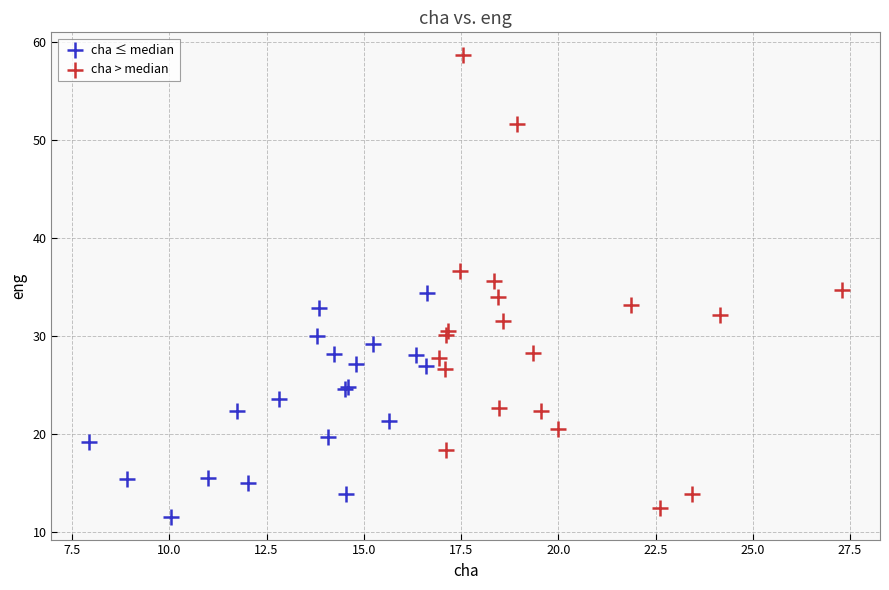

Which series has the largest Y range (max minus min)?

cha > median